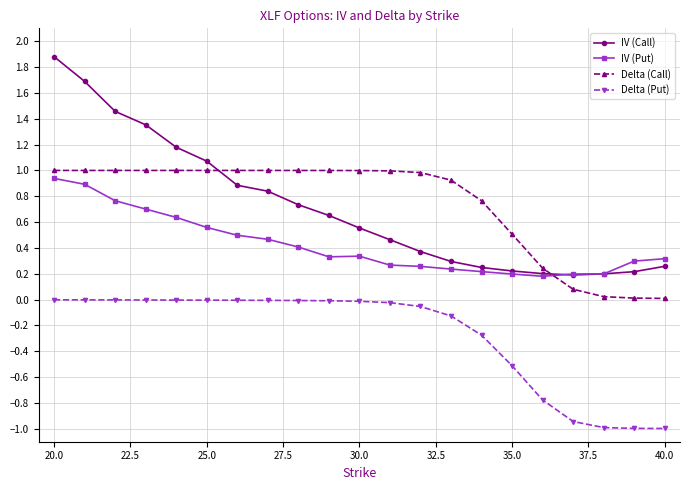

After their last crossing, which series has the higher values: Delta (Call) or IV (Call)?

IV (Call)